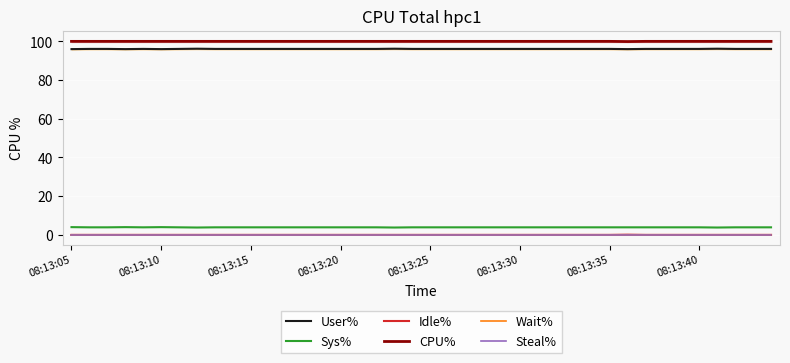

Between 17 and 18, which series saw the biggest shift?

User%